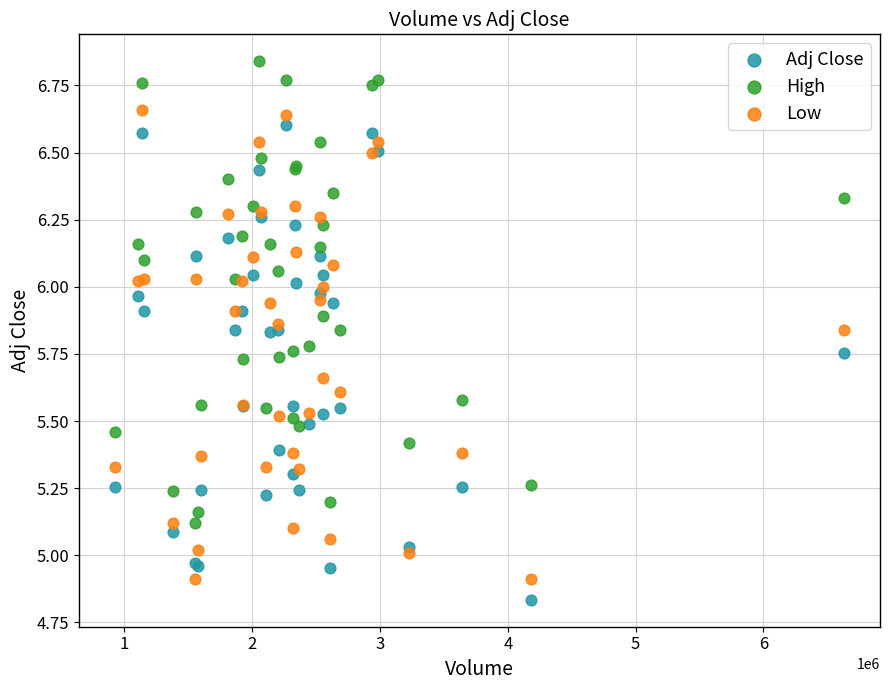

What is the X range (max minus min) for the scatter plot?

5697400.0